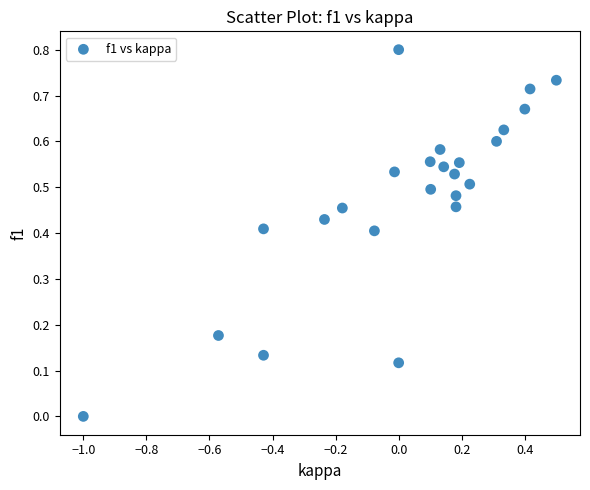

What is the range of X values (max minus min)?

1.5